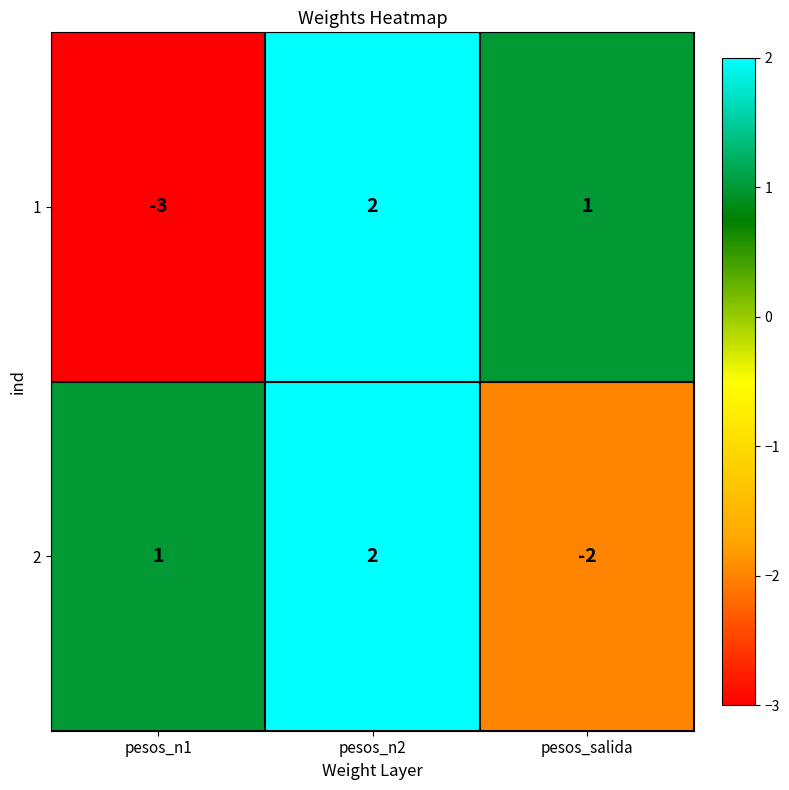

The value of 1 at pesos_n1 is -3. True or false?

True